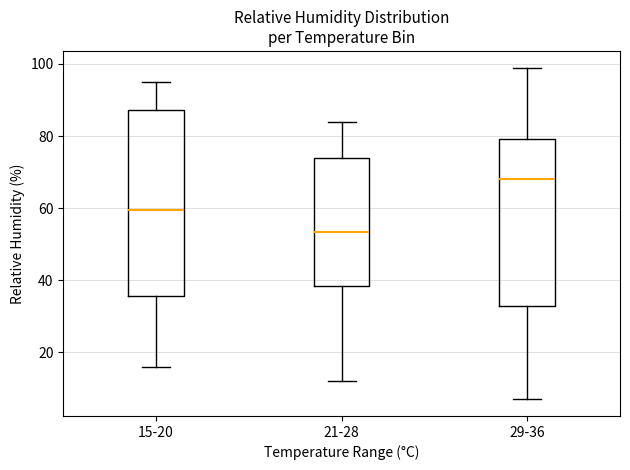

Comparing the boxes themselves (not the whiskers), which one is the tallest?

15-20